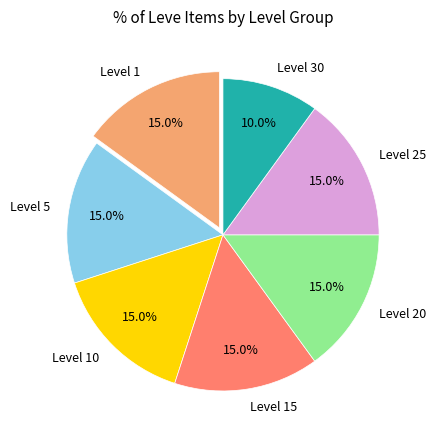

What is the smallest slice in the pie chart?

Level 30